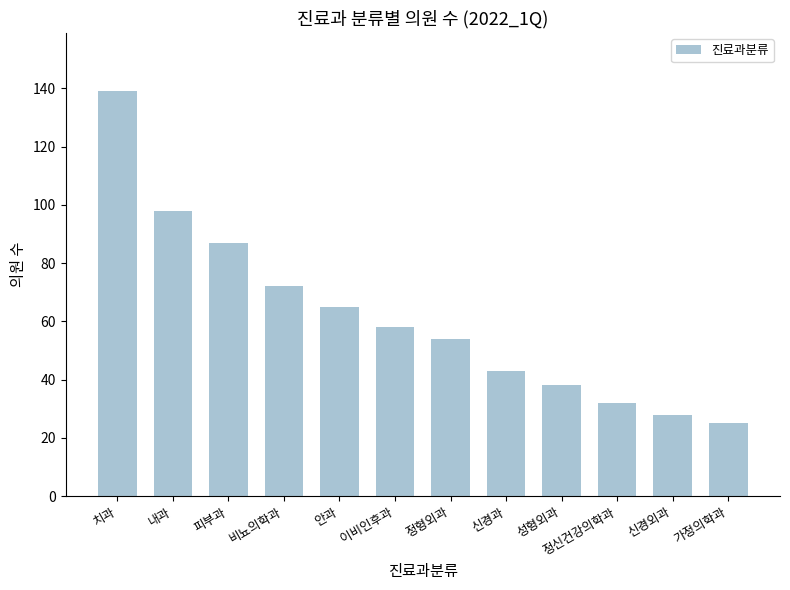

Approximately how many times larger is the value at 내과 compared to 성형외과?

2.6